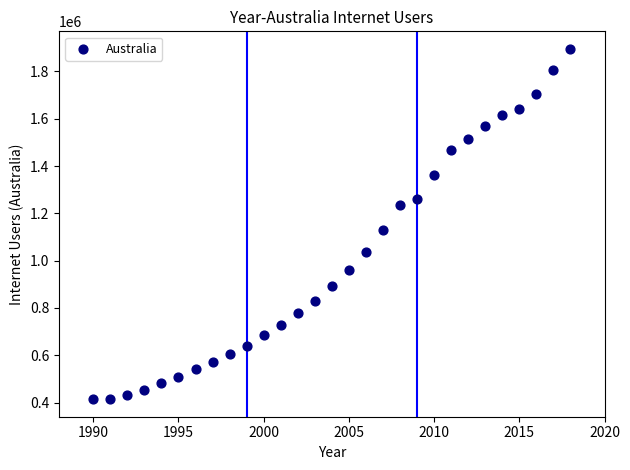

What Y value in the scatter plot is closest to 1154852?

1130438